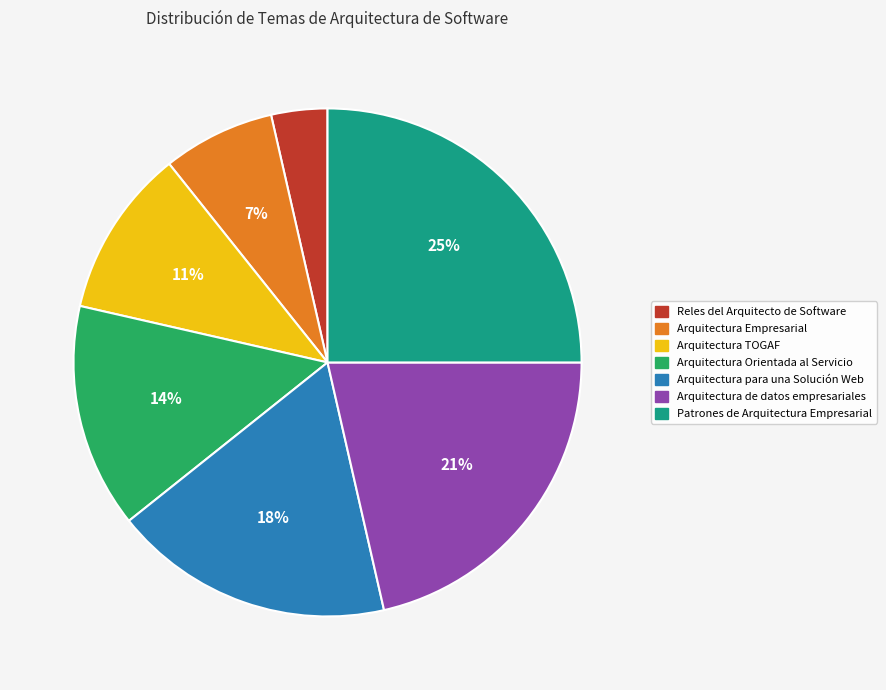

To the nearest percent, what is the combined percentage of Arquitectura Orientada al Servicio and Arquitectura TOGAF?

25%